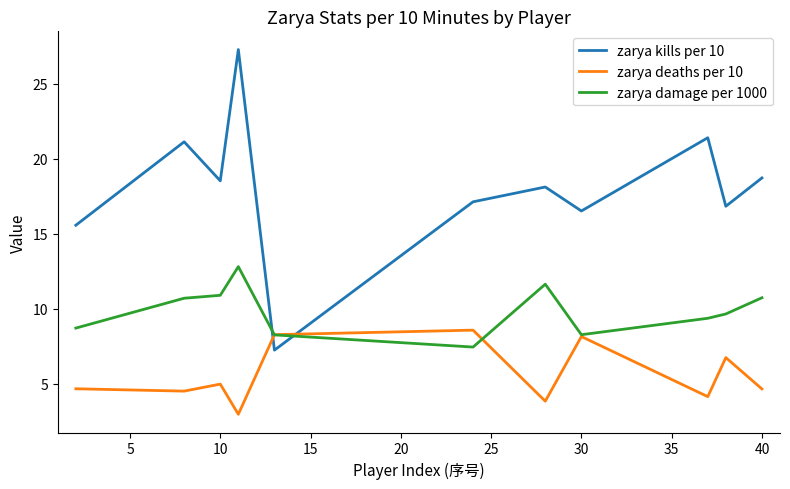

List the series in order of their peak value, lowest first.

zarya deaths per 10, zarya damage per 1000, zarya kills per 10